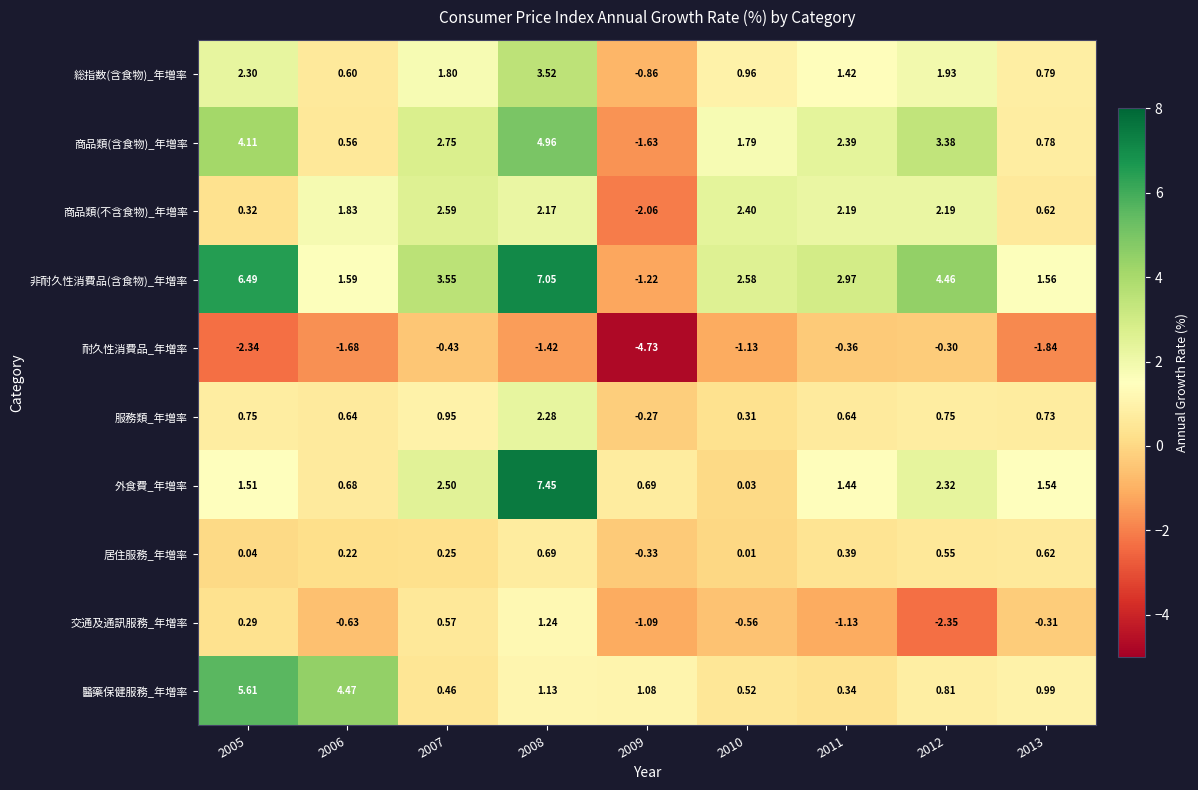

List the series in order of their peak value, lowest first.

耐久性消費品_年増率, 居住服務_年増率, 交通及通訊服務_年増率, 服務類_年増率, 商品類(不含食物)_年増率, 総指数(含食物)_年増率, 商品類(含食物)_年増率, 醫藥保健服務_年増率, 非耐久性消費品(含食物)_年増率, 外食費_年増率